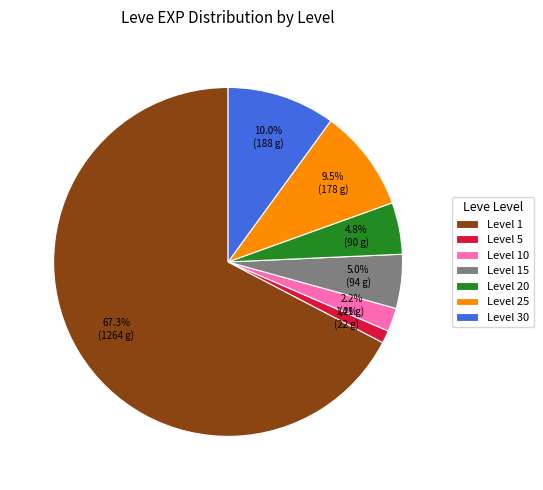

Combined, what portion of the pie is Level 15 and Level 1?

72.3%